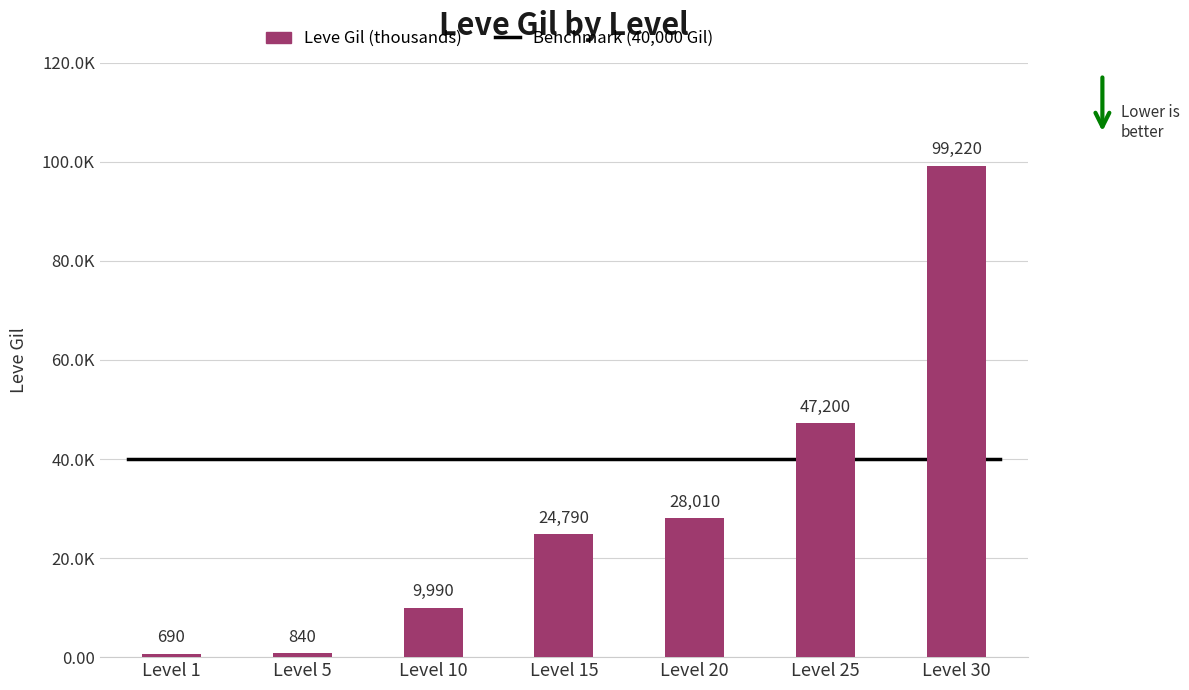

What is the value of the 7th bar from the left?

99220